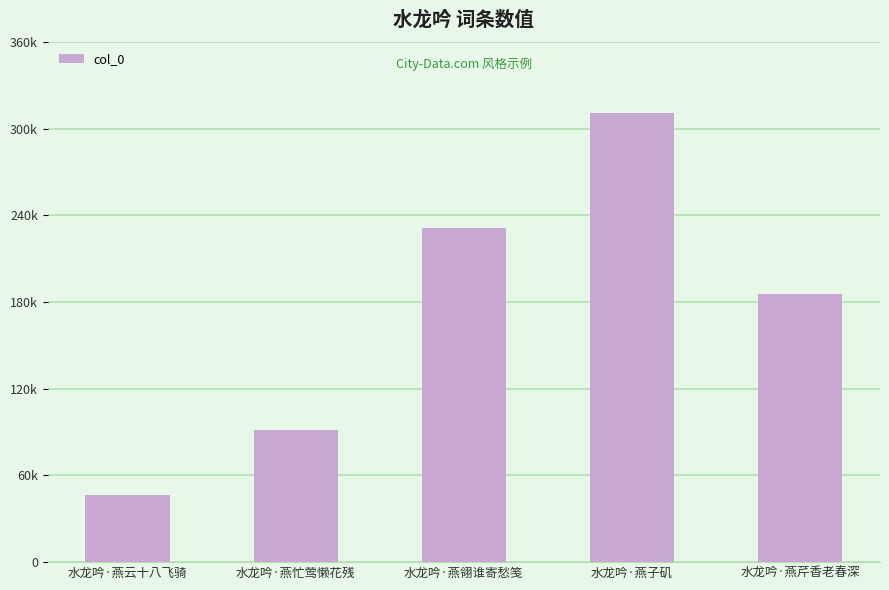

How many data points are less than 185475?

2